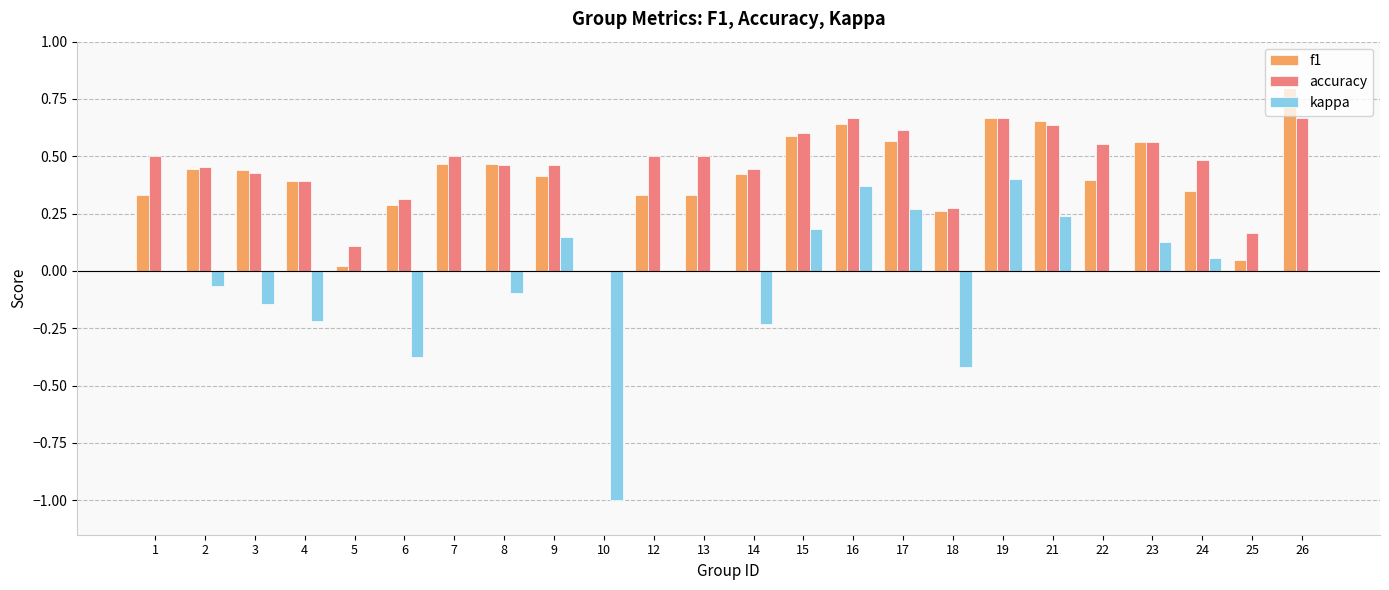

What is the highest value of the f1 series?

0.8